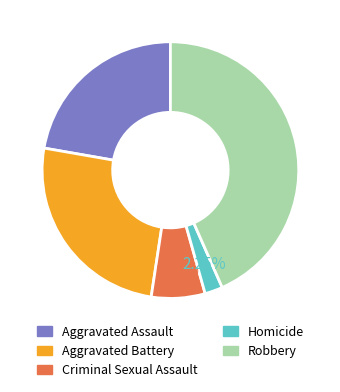

To the nearest percent, what is the average slice percentage?

20%